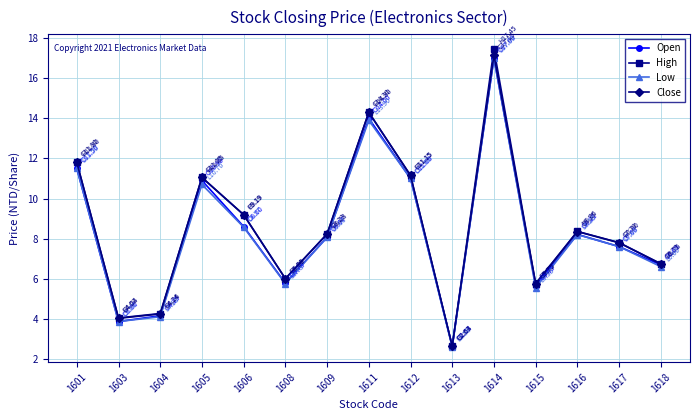

Which series has the widest spread of values?

High